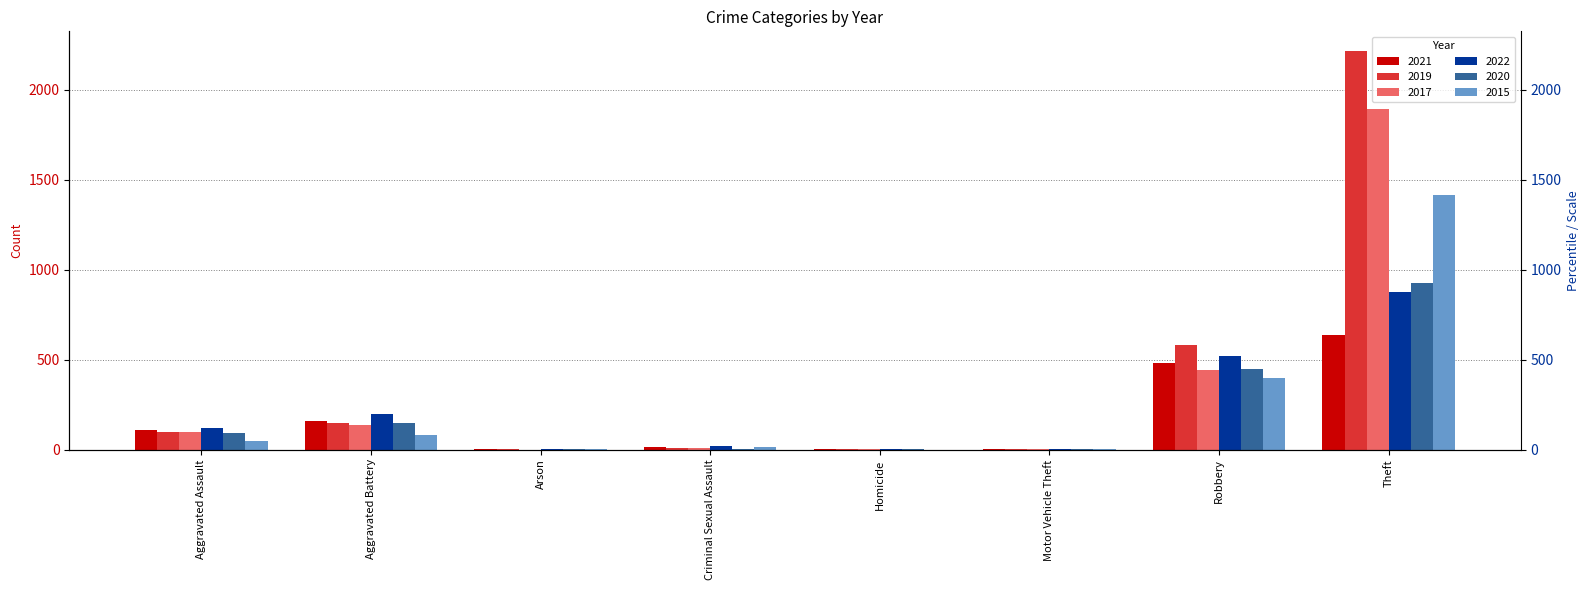

At Robbery, list the series in order from smallest to largest.

2015, 2017, 2020, 2021, 2022, 2019